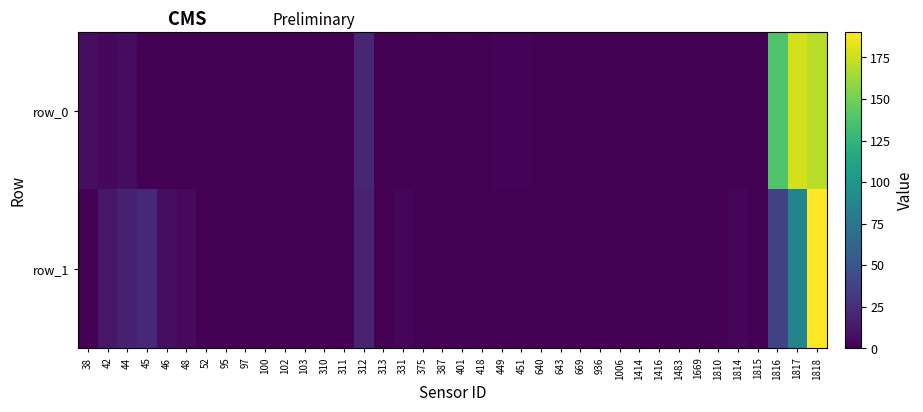

Rank the series by their maximum value, from highest to lowest.

row_1, row_0